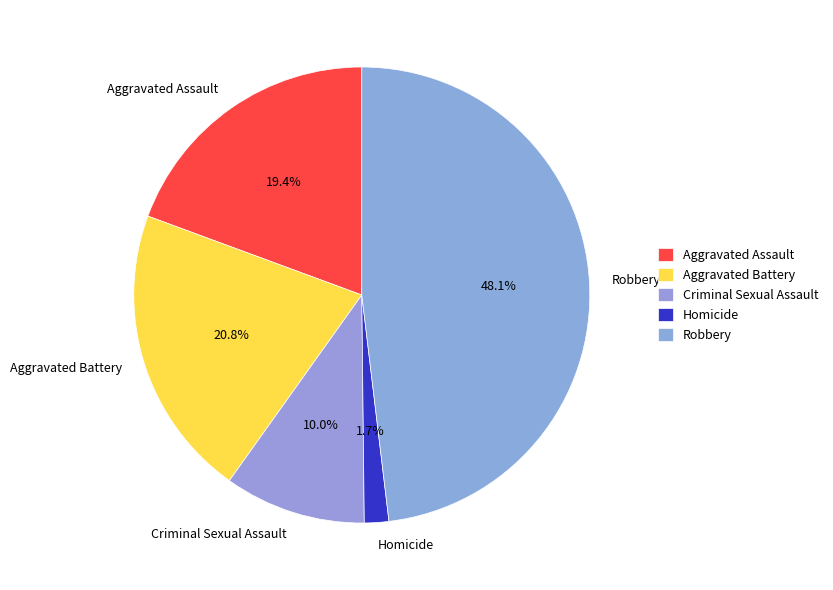

To the nearest percent, what is the average slice percentage?

20%